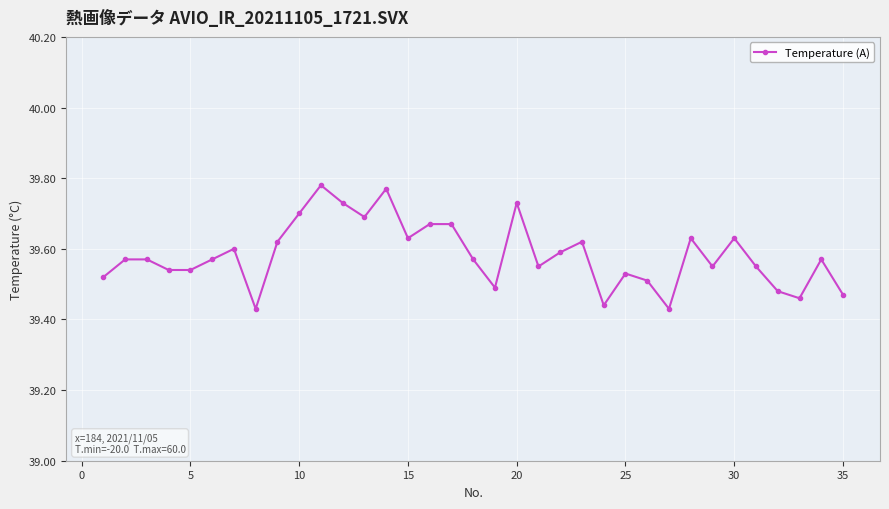

How many values are between 39 and 40?

35